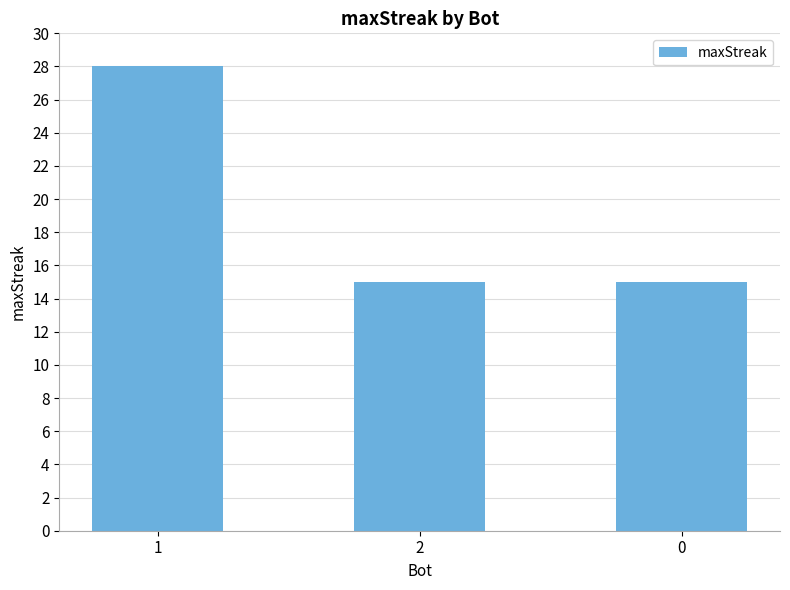

What is the difference between the maximum and minimum values?

13